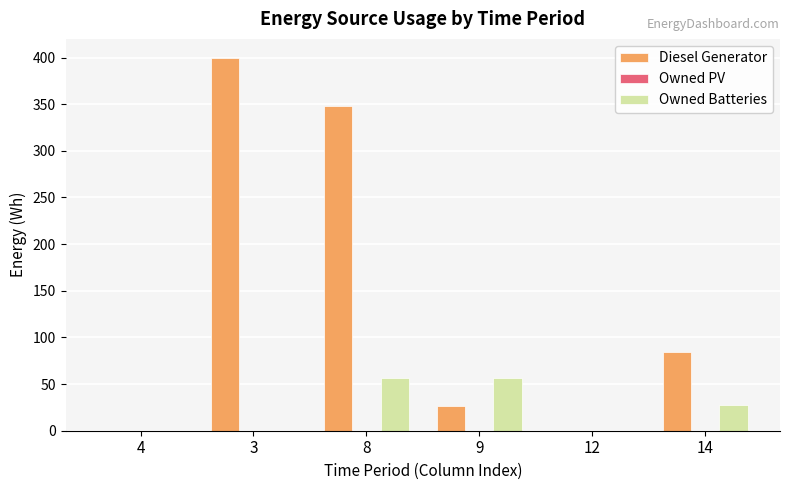

How many series are shown in this chart?

2